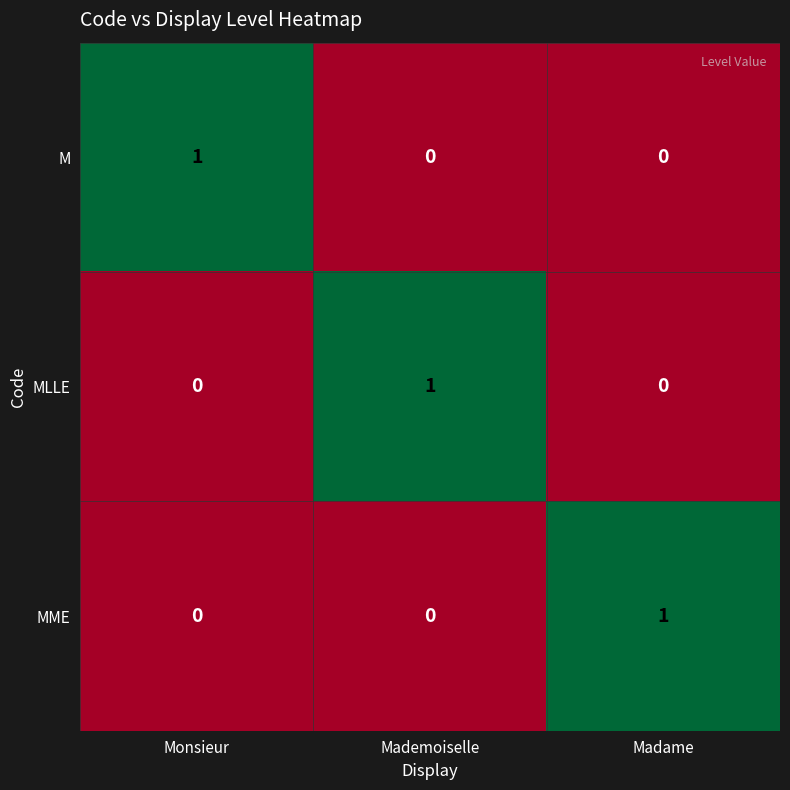

Reading left to right, extract all data points from this chart.

M: 1	0	0
MLLE: 0	1	0
MME: 0	0	1